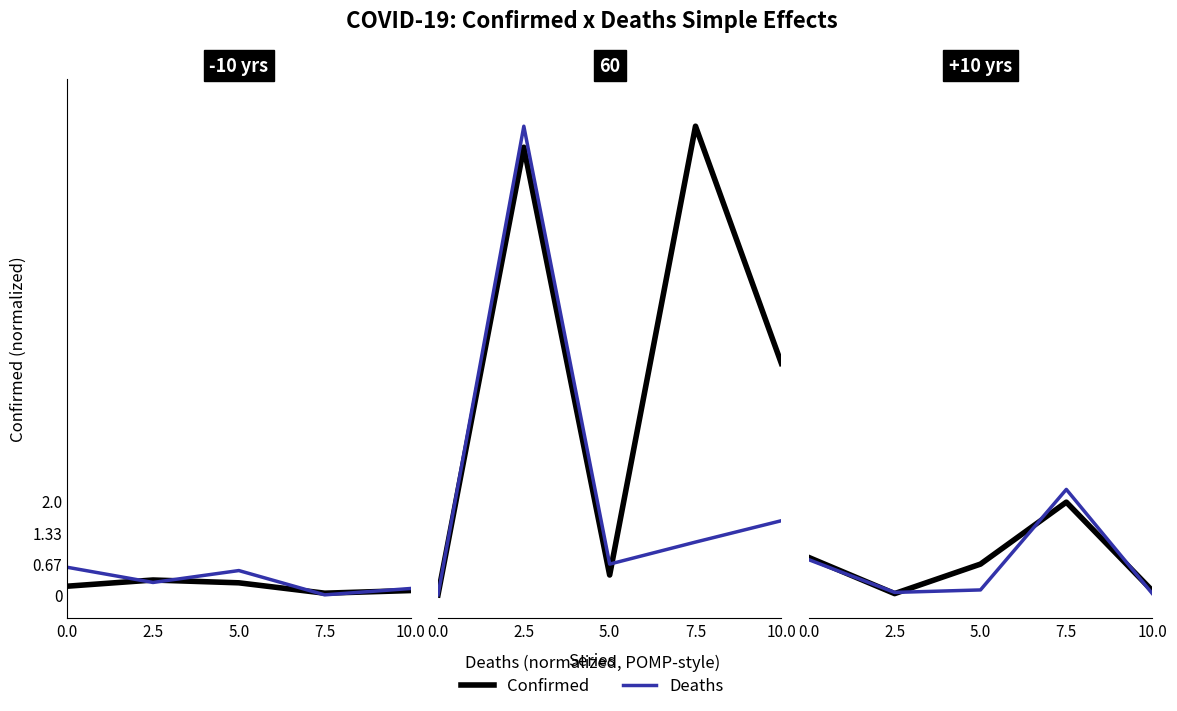

What value does the Confirmed series have at 5.0?

0.7